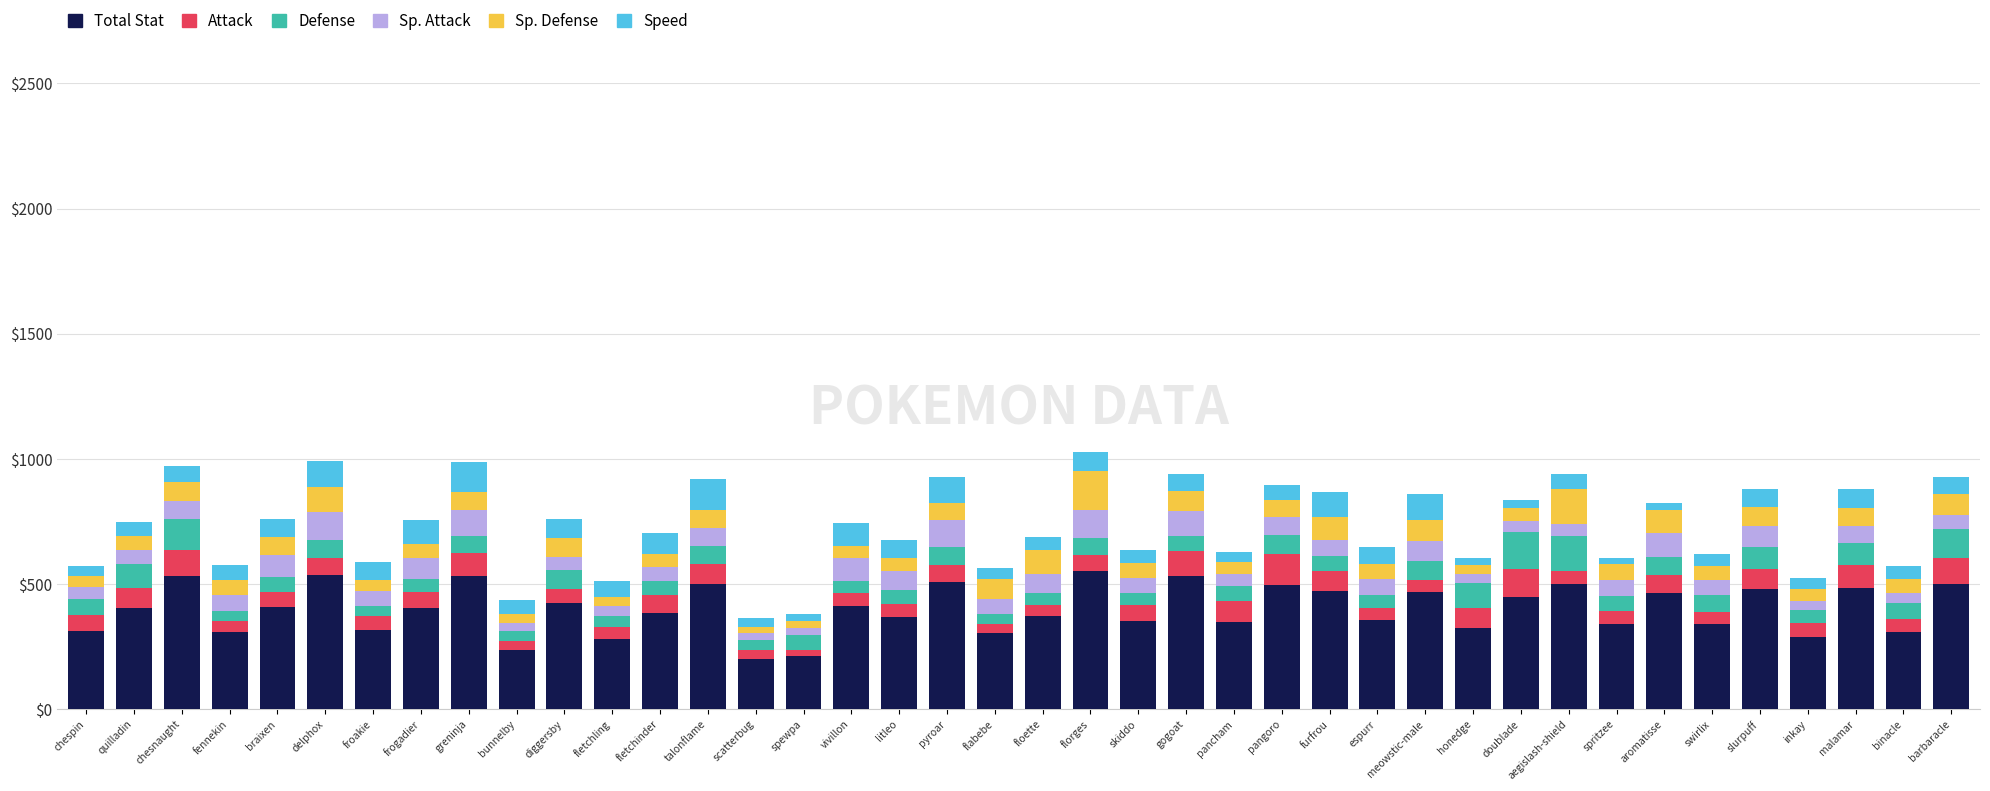

What is the total value across all series at slurpuff?

878